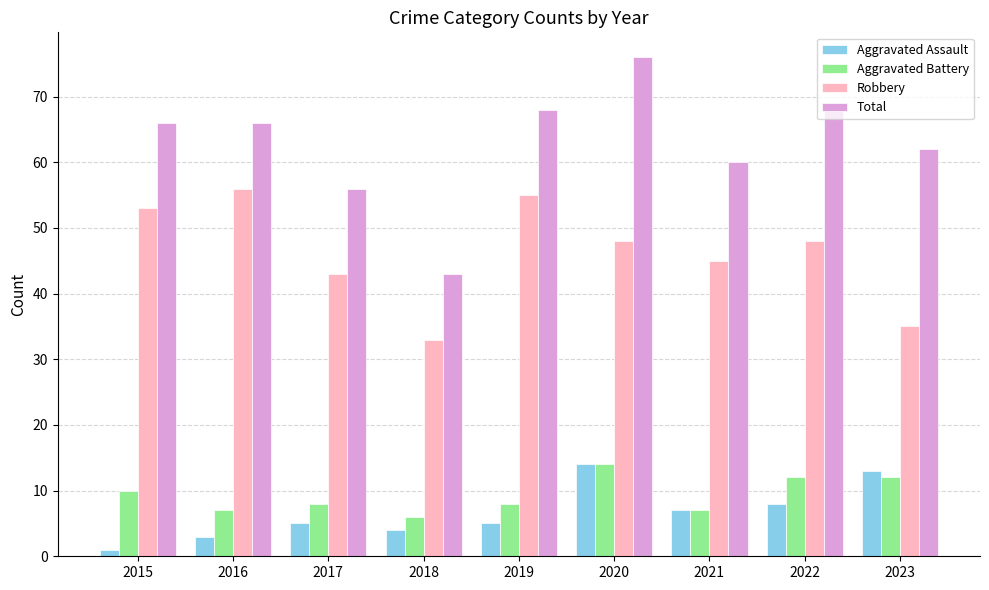

Which category has the lowest value across all series?

2015